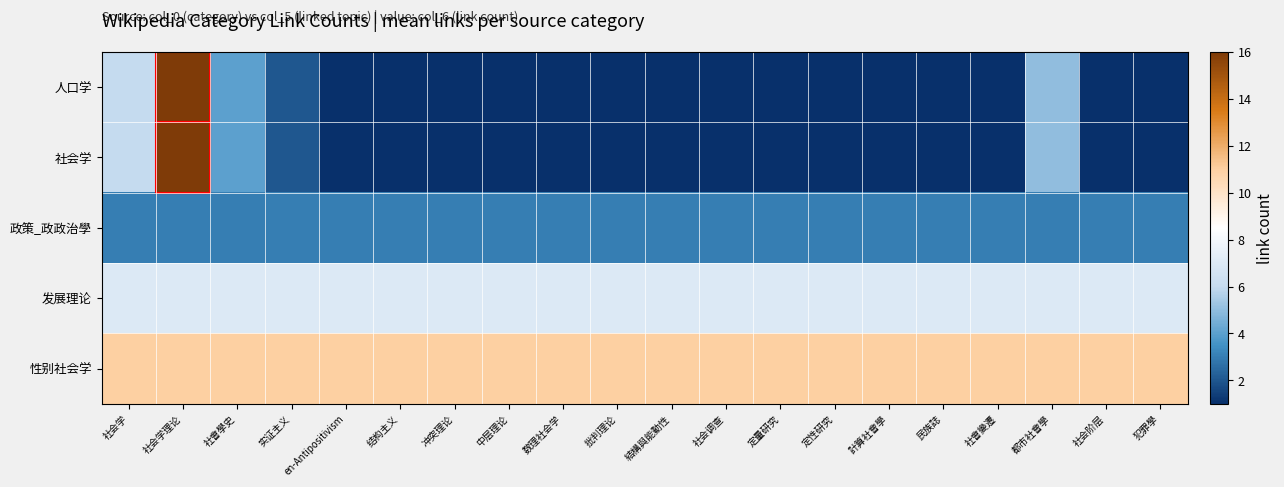

Reading right to left, what are all the values shown in this chart?

人口学: 犯罪學=1	社会阶层=1	都市社會學=5	社會變遷=1	民族誌=1	計算社會學=1	定性研究=1	定量研究=1	社会调查=1	結構與能動性=1	批判理论=1	数理社会学=1	中层理论=1	冲突理论=1	结构主义=1	en-Antipositivism=1	实证主义=2	社會學史=4	社会学理论=16	社会学=6
社会学: 犯罪學=1	社会阶层=1	都市社會學=5	社會變遷=1	民族誌=1	計算社會學=1	定性研究=1	定量研究=1	社会调查=1	結構與能動性=1	批判理论=1	数理社会学=1	中层理论=1	冲突理论=1	结构主义=1	en-Antipositivism=1	实证主义=2	社會學史=4	社会学理论=16	社会学=6
政策_政政治學: 犯罪學=3	社会阶层=3	都市社會學=3	社會變遷=3	民族誌=3	計算社會學=3	定性研究=3	定量研究=3	社会调查=3	結構與能動性=3	批判理论=3	数理社会学=3	中层理论=3	冲突理论=3	结构主义=3	en-Antipositivism=3	实证主义=3	社會學史=3	社会学理论=3	社会学=3
发展理论: 犯罪學=7	社会阶层=7	都市社會學=7	社會變遷=7	民族誌=7	計算社會學=7	定性研究=7	定量研究=7	社会调查=7	結構與能動性=7	批判理论=7	数理社会学=7	中层理论=7	冲突理论=7	结构主义=7	en-Antipositivism=7	实证主义=7	社會學史=7	社会学理论=7	社会学=7
性别社会学: 犯罪學=11	社会阶层=11	都市社會學=11	社會變遷=11	民族誌=11	計算社會學=11	定性研究=11	定量研究=11	社会调查=11	結構與能動性=11	批判理论=11	数理社会学=11	中层理论=11	冲突理论=11	结构主义=11	en-Antipositivism=11	实证主义=11	社會學史=11	社会学理论=11	社会学=11